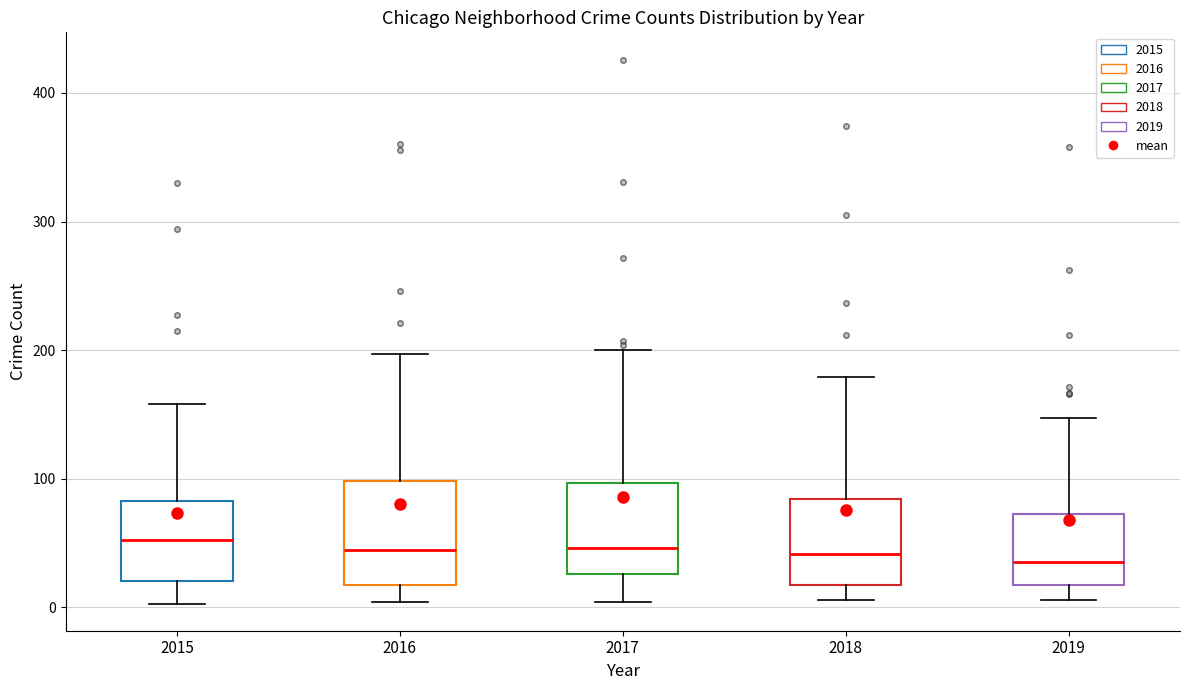

Reading left to right, read every box against the y-axis: the position of its median line, the range the box covers, and the ends of its whiskers. The values are not printed on the chart, so give them approximately, as read against the axis.

2015: median 50, box 20 to 80, whiskers 0 to 160
2016: median 50, box 20 to 100, whiskers 0 to 200
2017: median 50, box 30 to 100, whiskers 0 to 200
2018: median 40, box 20 to 80, whiskers 10 to 180
2019: median 40, box 20 to 70, whiskers 10 to 150